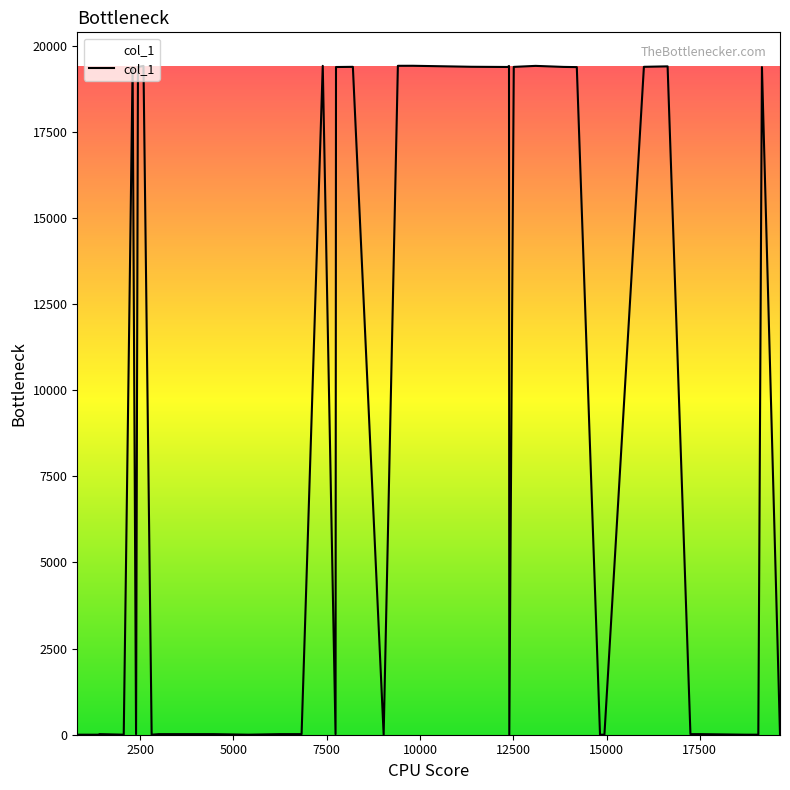

How many values are below 17?

11